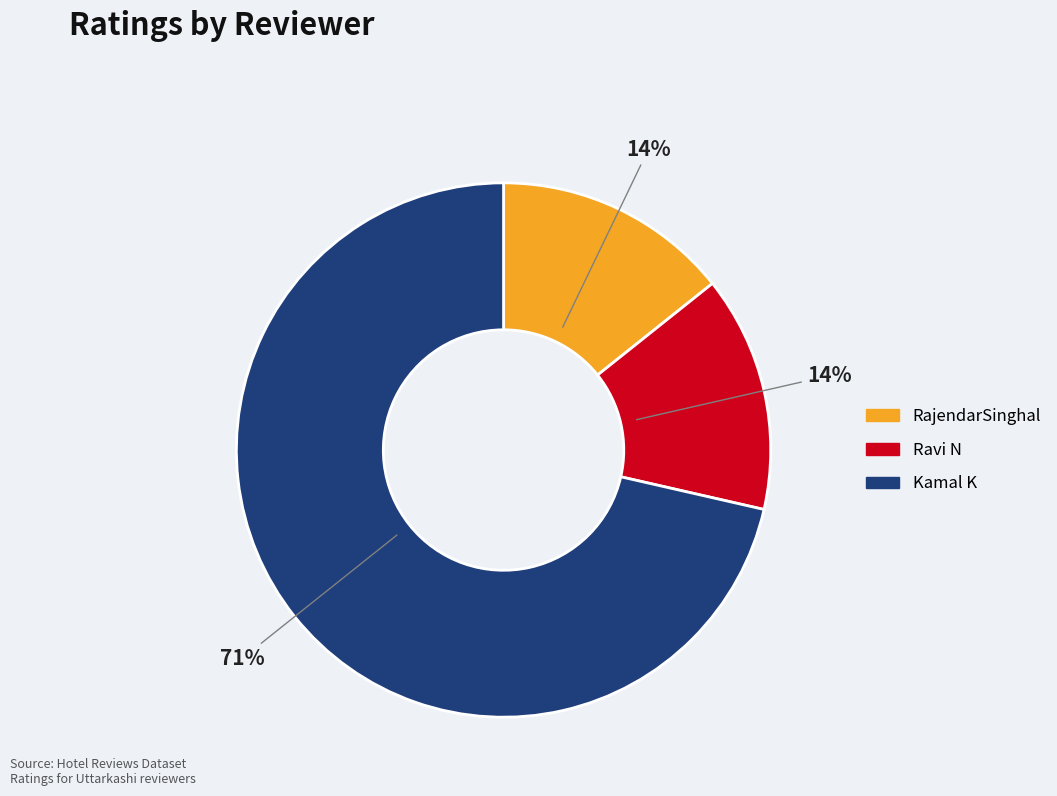

To the nearest percent, what is the combined percentage of Ravi N and Kamal K?

86%